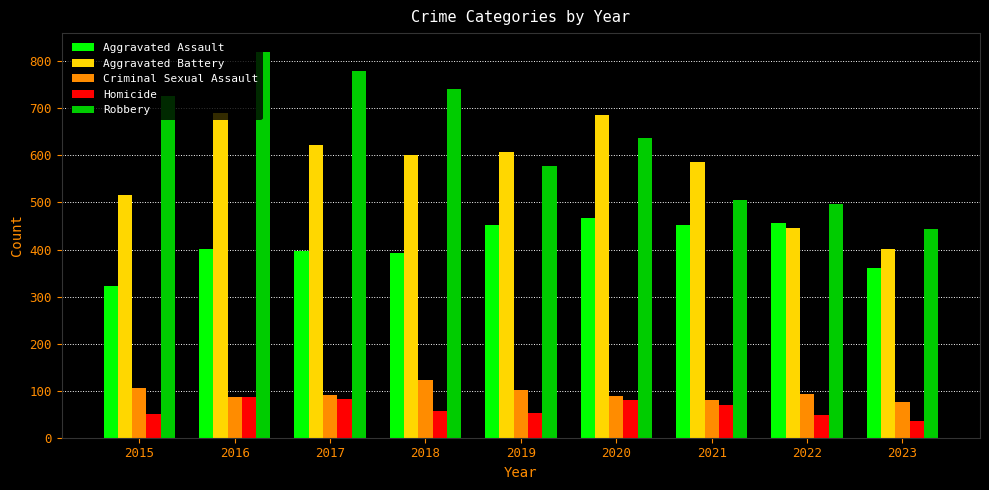

What is the total value across all series at 2022?

1541